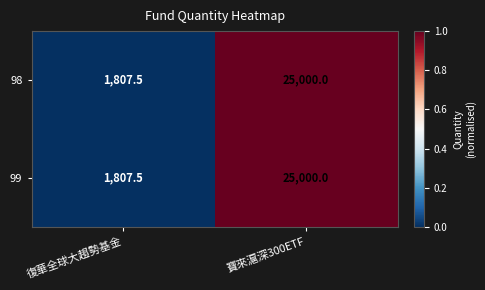

How many categories are shown in the chart?

2